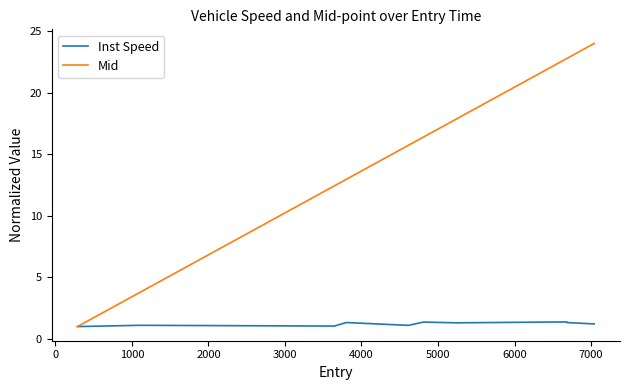

What is the difference between the maximum and second lowest values in the Mid series?

20.2